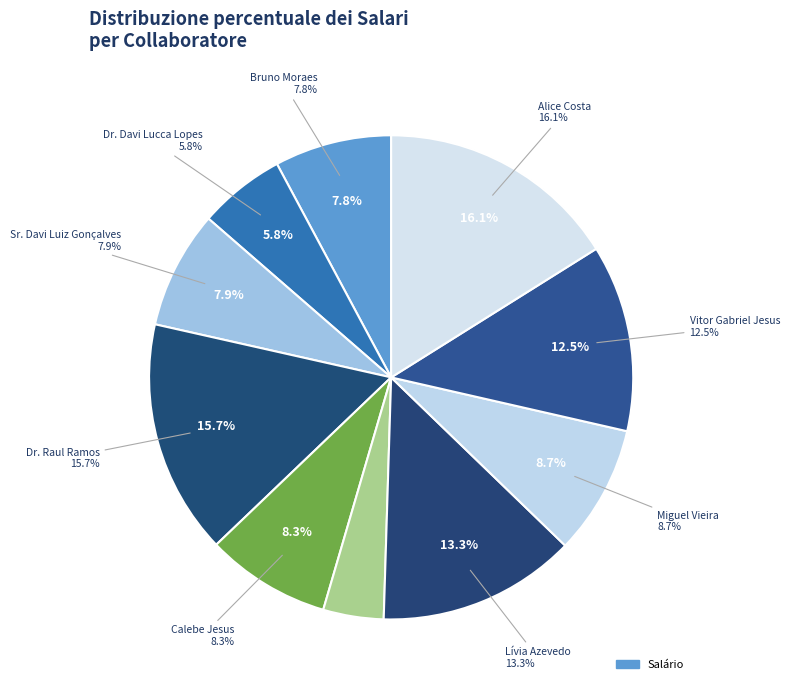

Rank the categories by value from highest to lowest.

Alice Costa, Dr. Raul Ramos, Lívia Azevedo, Vitor Gabriel Jesus, Miguel Vieira, Calebe Jesus, Sr. Davi Luiz Gonçalves, Bruno Moraes, Dr. Davi Lucca Lopes, Beatriz Viana